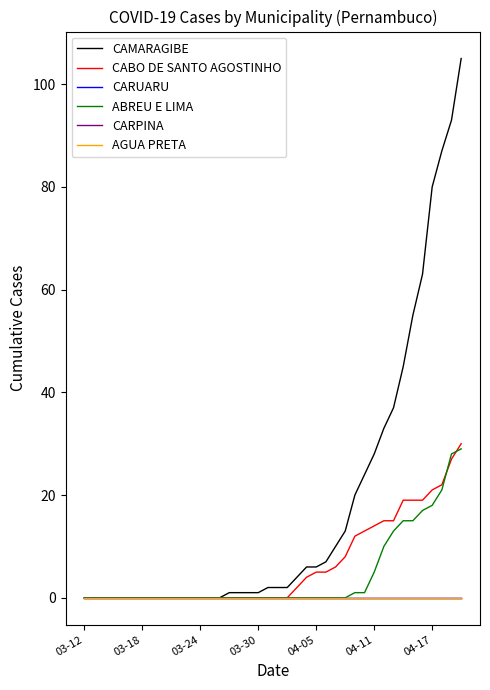

Does the chart display data point markers on the line(s)?

No